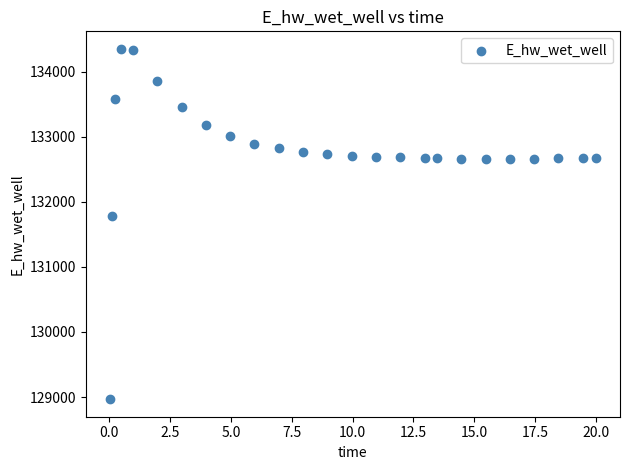

What Y value in the scatter plot is closest to 131658?

131774.7